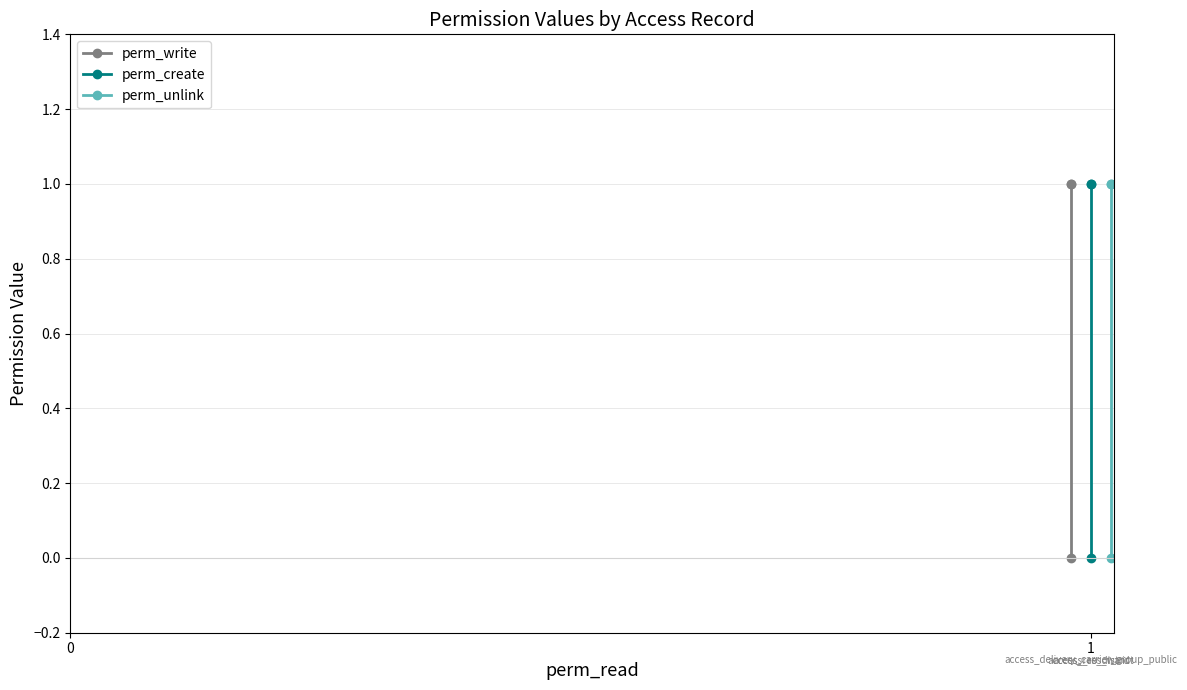

Is it true that perm_unlink equals 0 at 2?

True